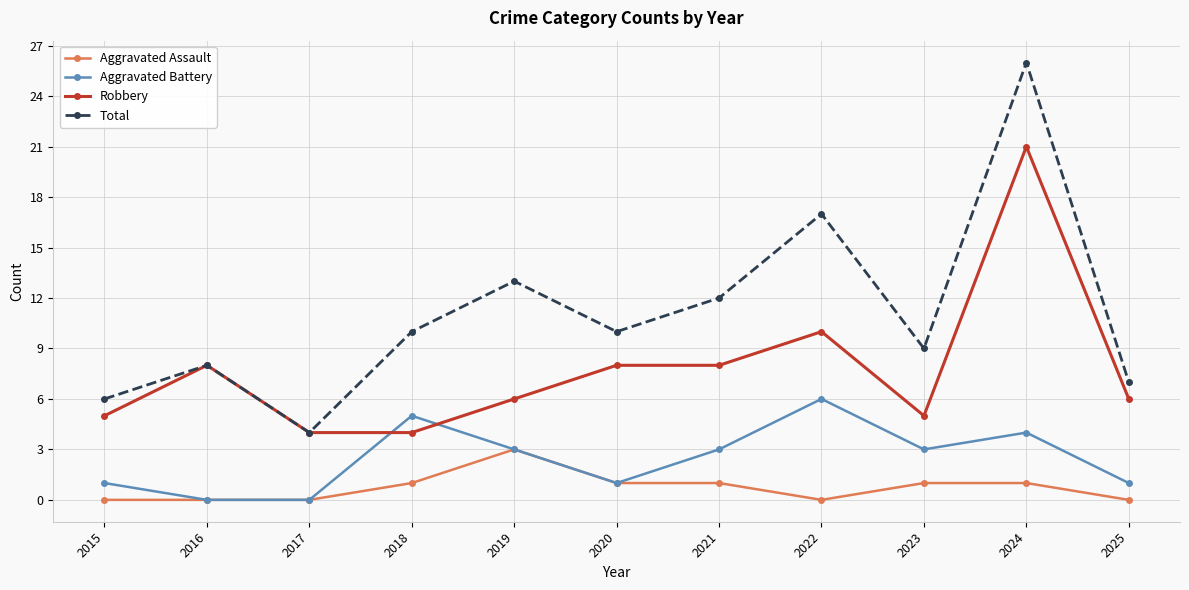

Count the number of data series in this chart.

4